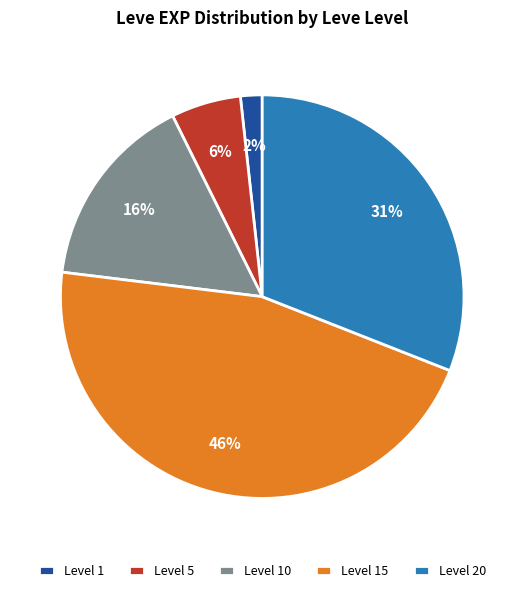

To the nearest percent, what portion does Level 1 represent?

2%